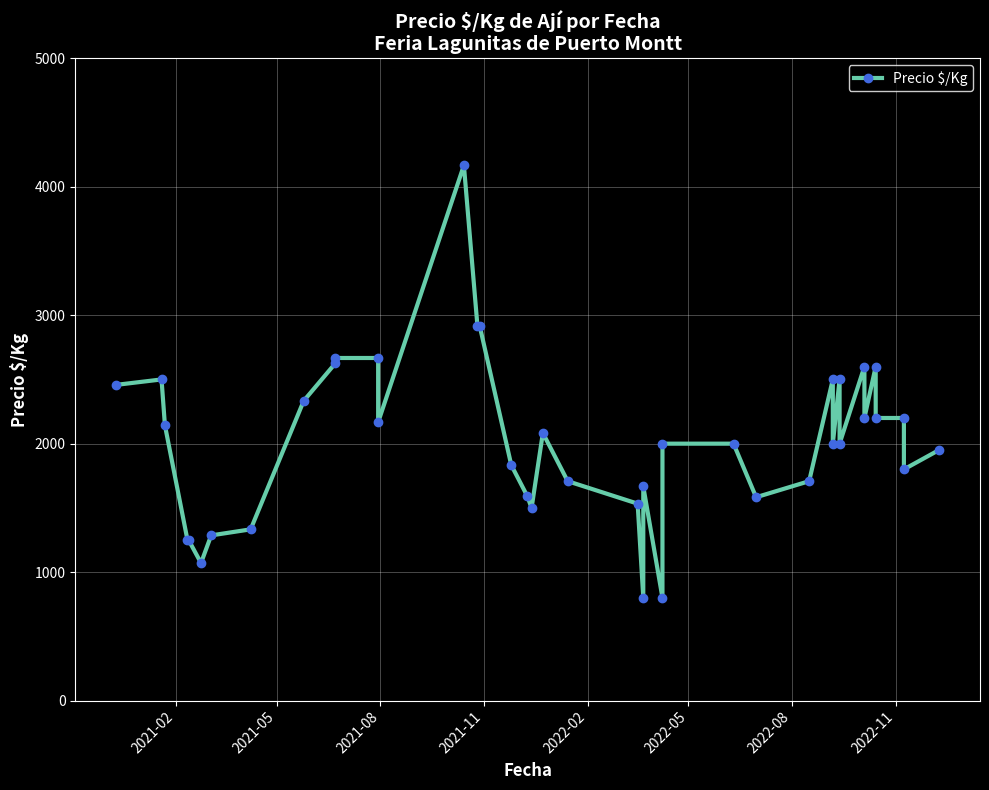

Does the chart display data point markers on the line(s)?

Yes